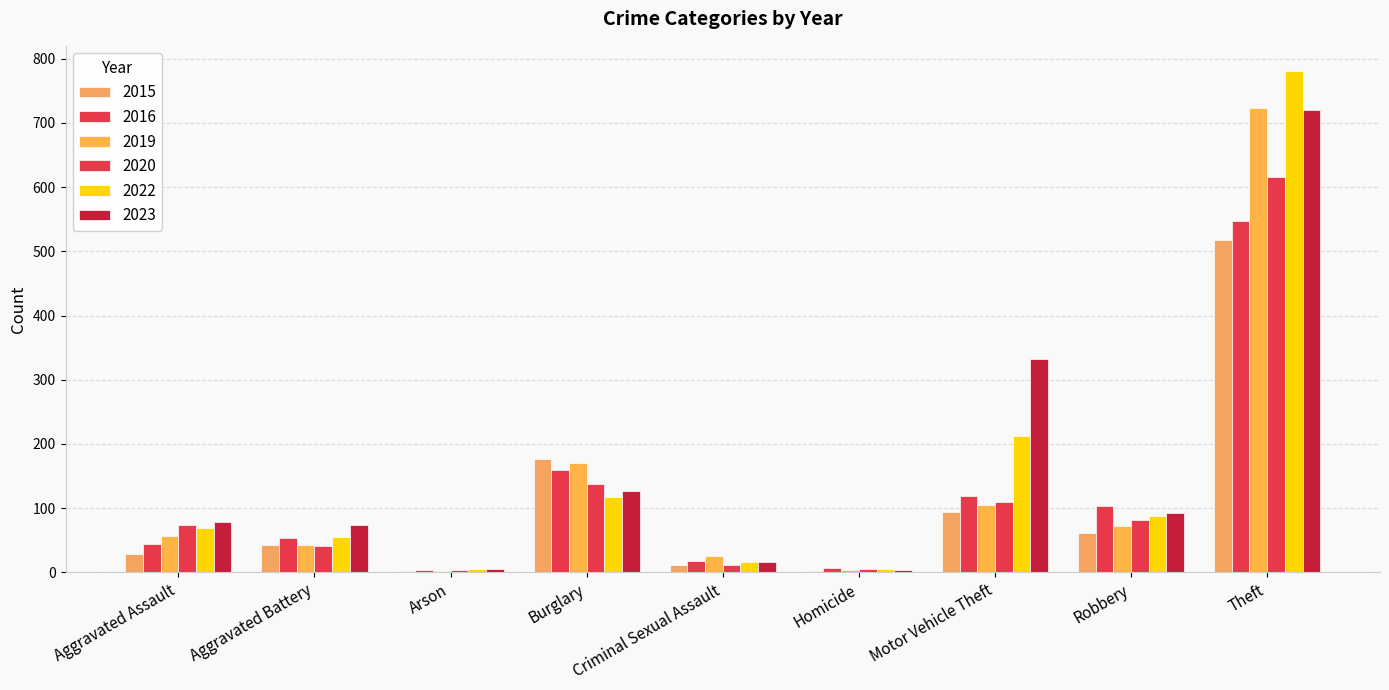

How many groups of bars are there?

9